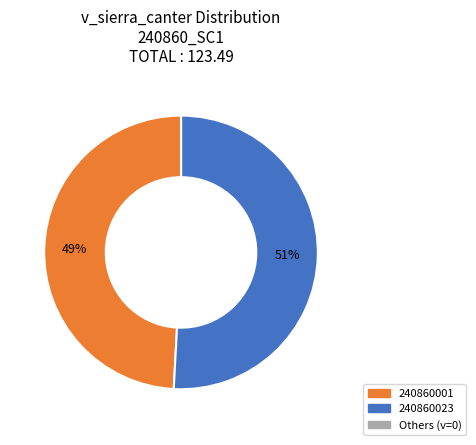

To the nearest percent, what is the difference between the largest and smallest slice percentages?

51%